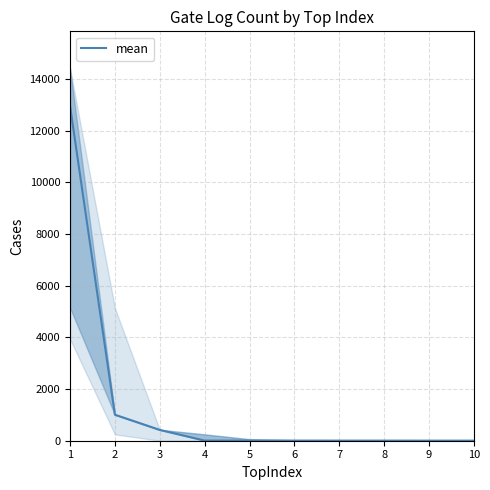

True or false: there are more than 0 points higher than both neighbors.

False